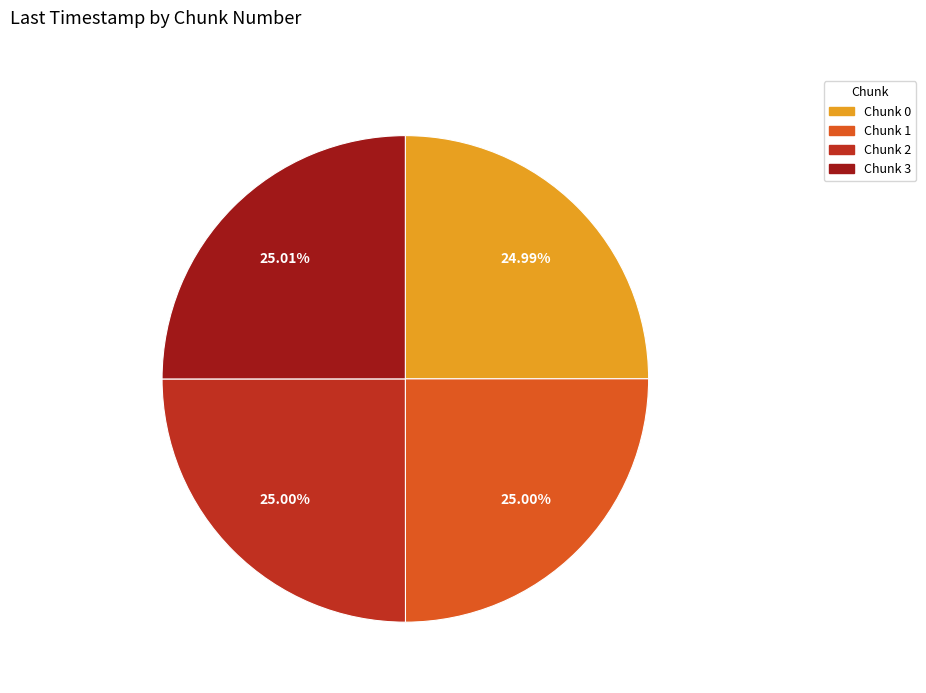

The Chunk 0 slice represents 25% of the pie. True or false?

True